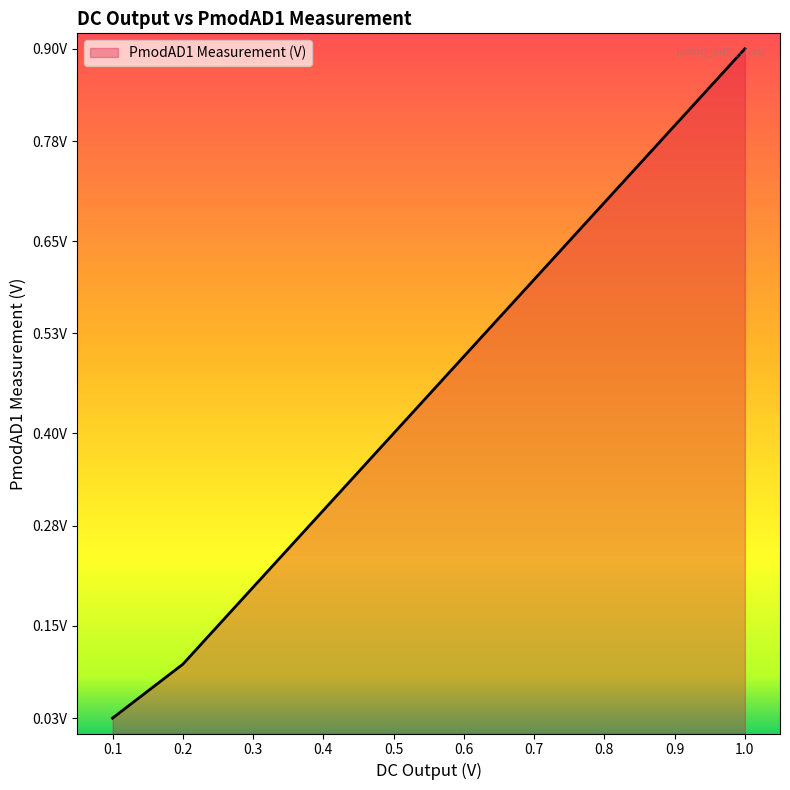

Which label corresponds to the smallest value in the chart?

0.1